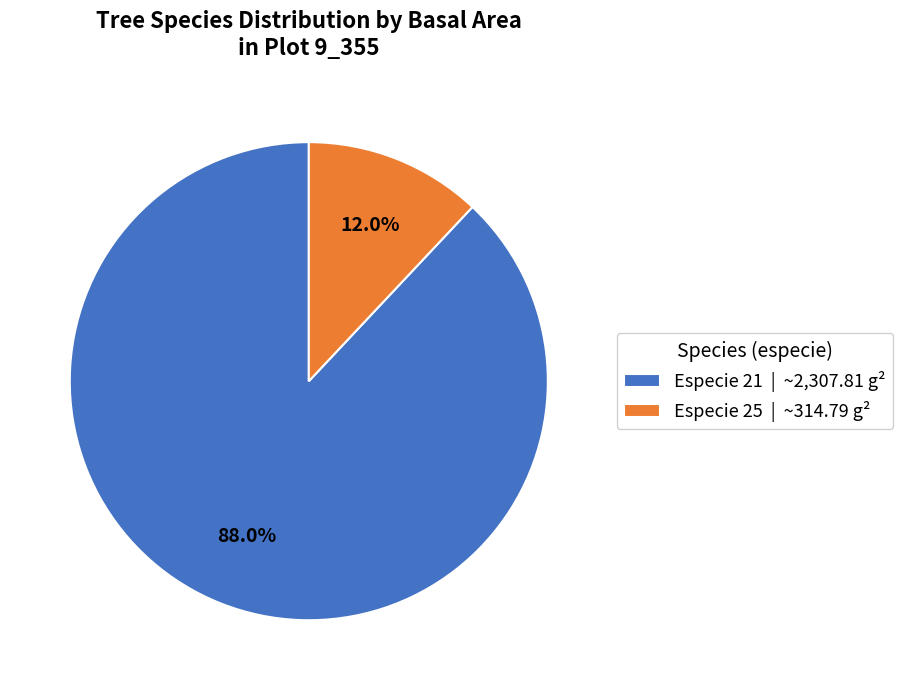

Which has a higher value, Especie 21 | ~2,307.81 g² or Especie 25 | ~314.79 g²?

Especie 21 | ~2,307.81 g²